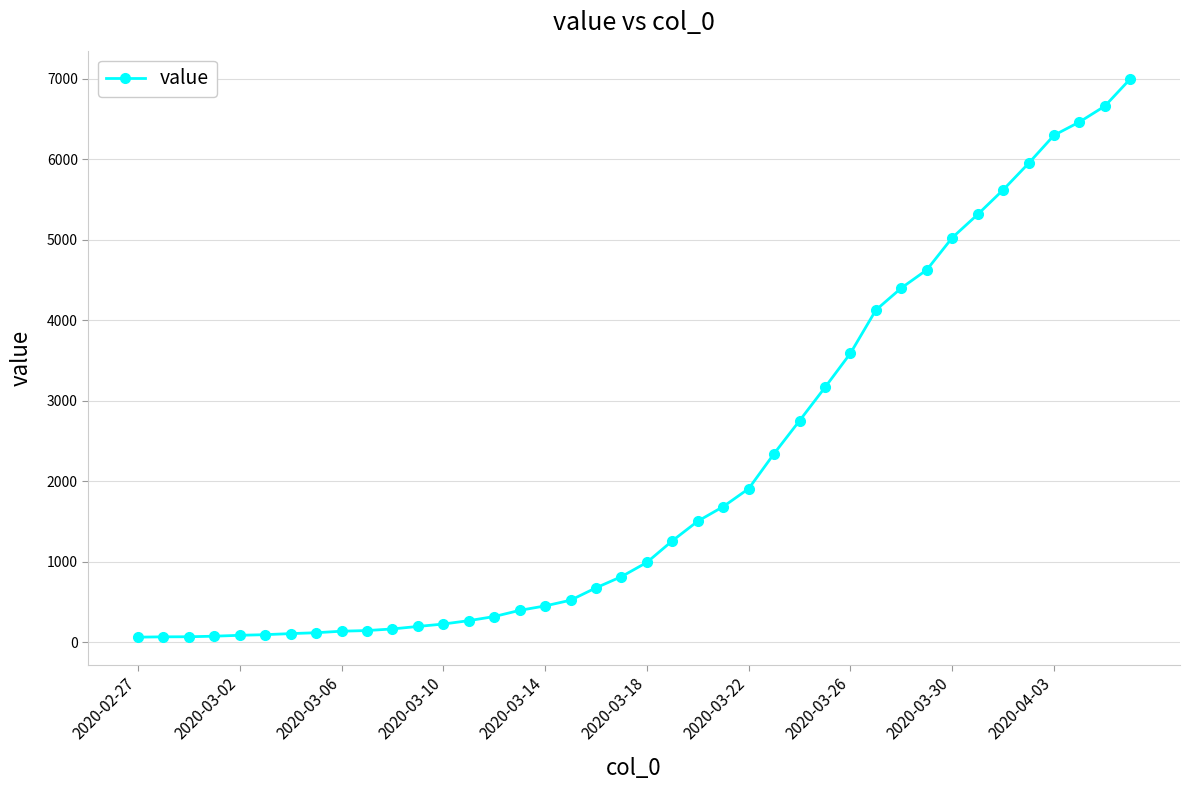

What is the difference between the maximum and minimum values?

6939